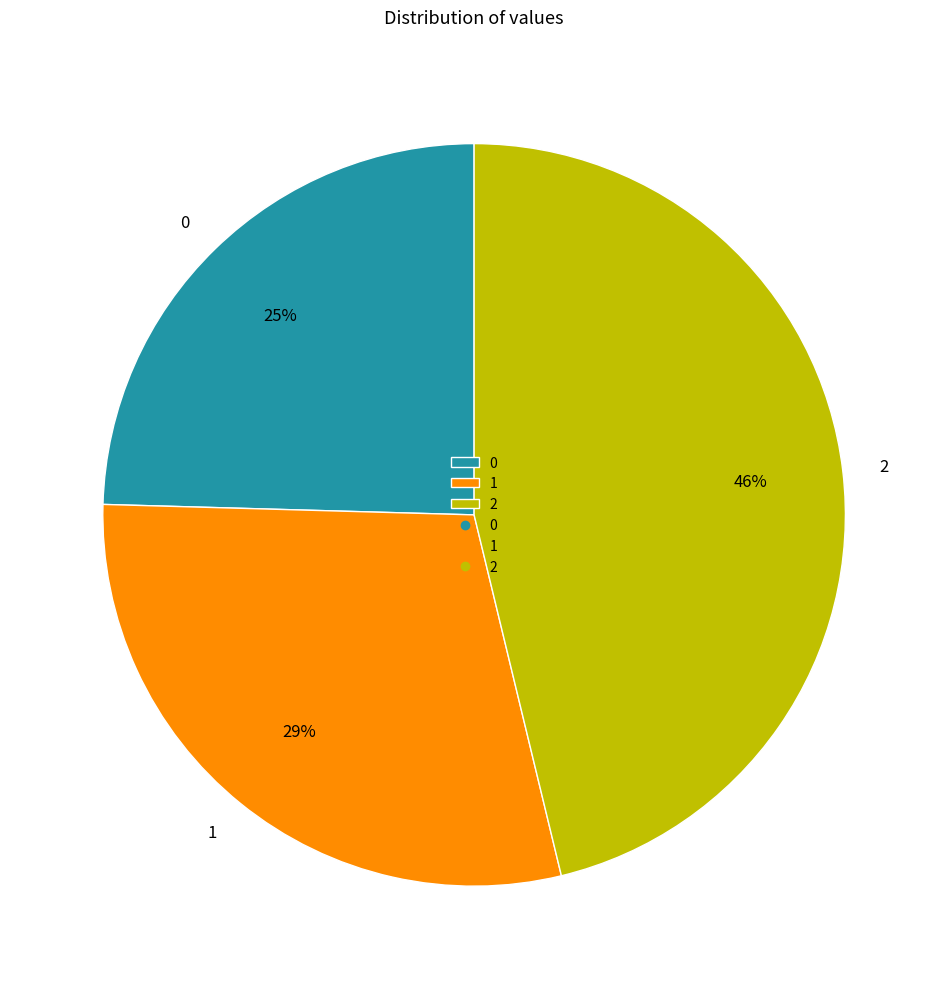

True or false: 2 accounts for 34% of the total.

False